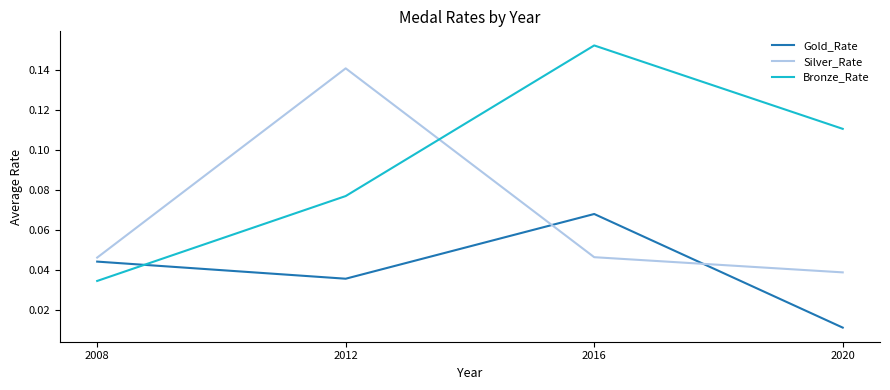

Which series changed the most between 2012 and 2020?

Silver_Rate